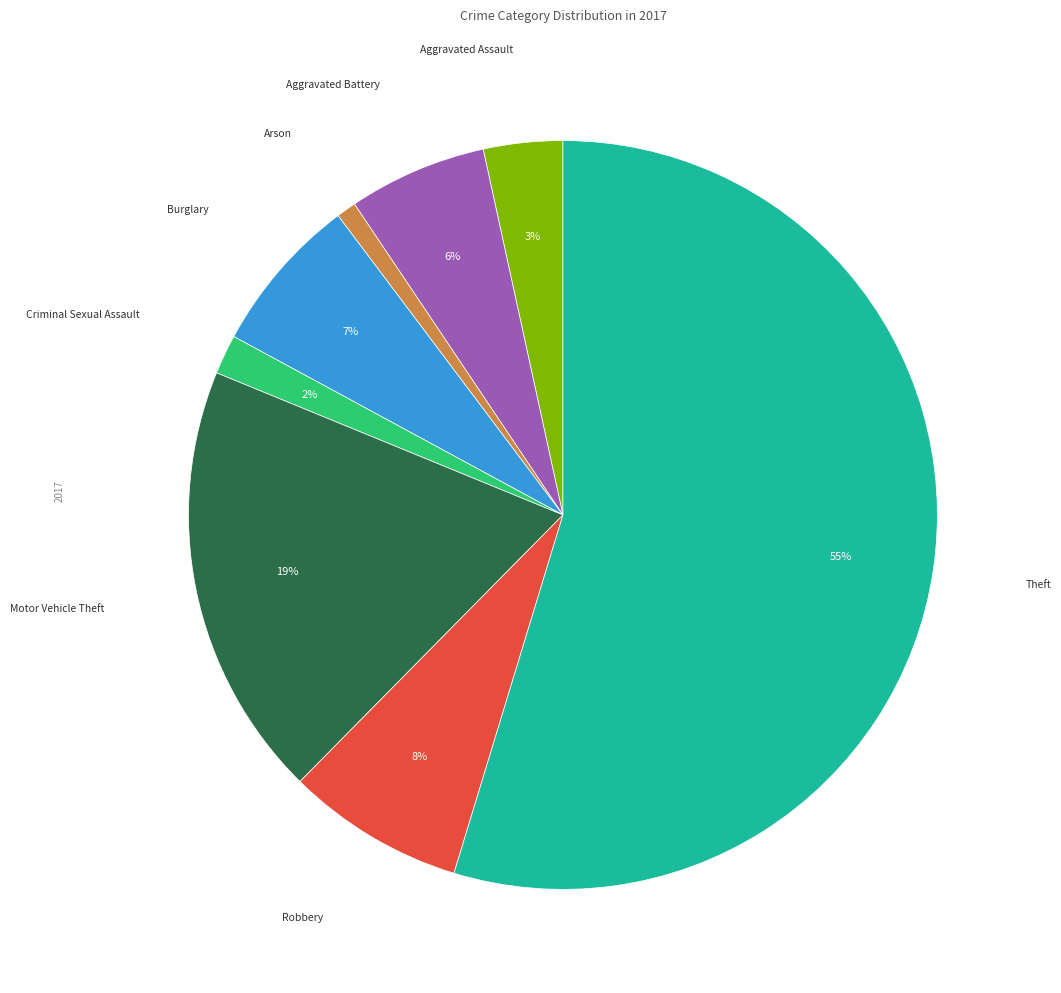

How many slices are in this pie chart?

8